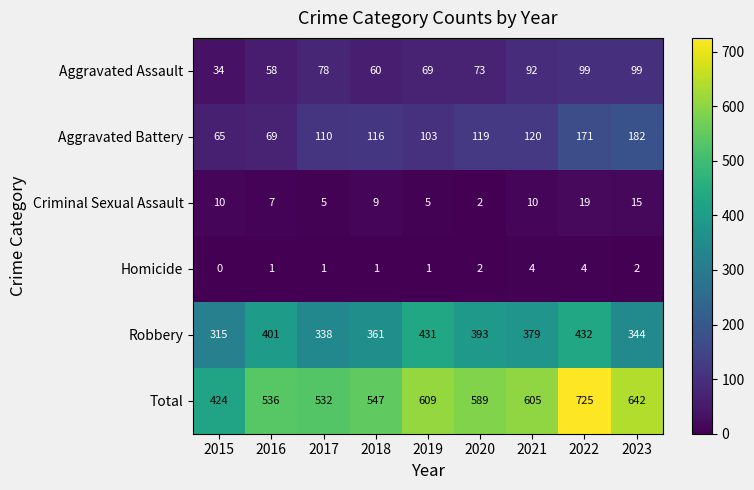

What is the difference between the Robbery values at 2021 and 2018?

18